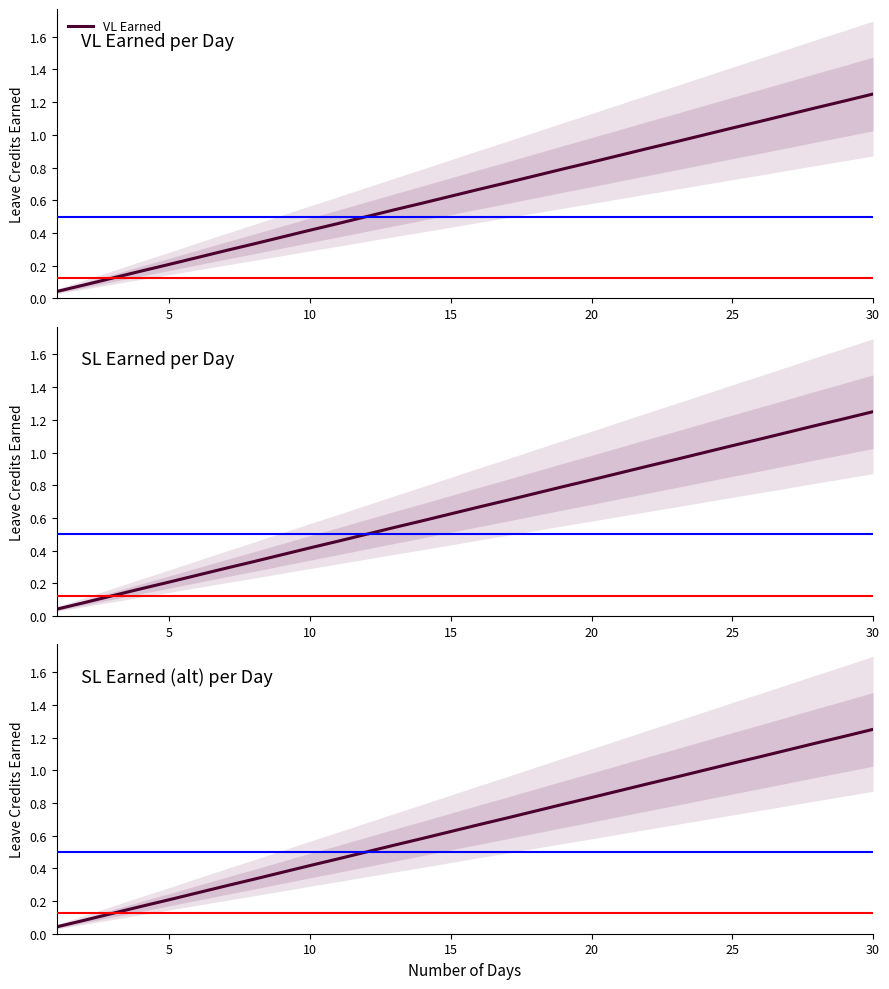

At which label does VL Earned reach its peak?

30